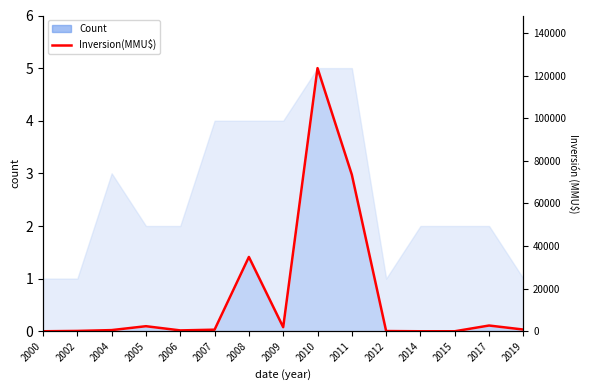

Which has a higher value, 2006 or 2014?

2006